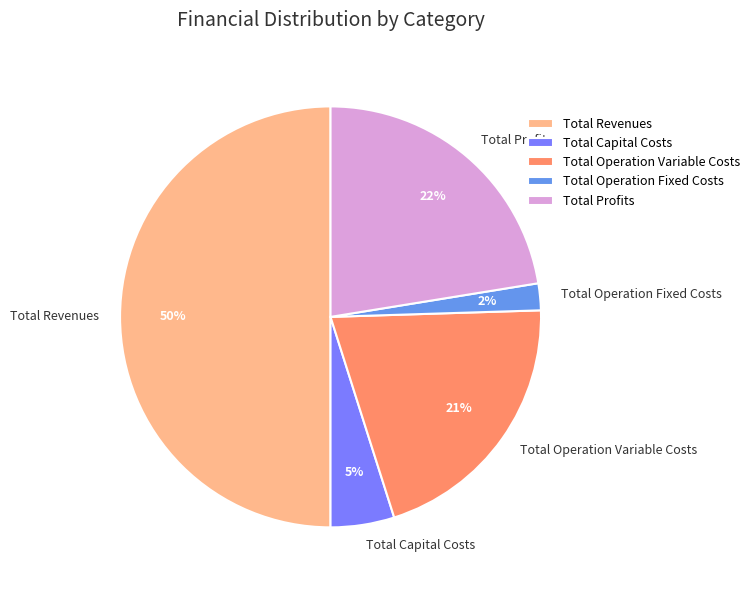

Does Total Capital Costs represent more than half of the total?

No